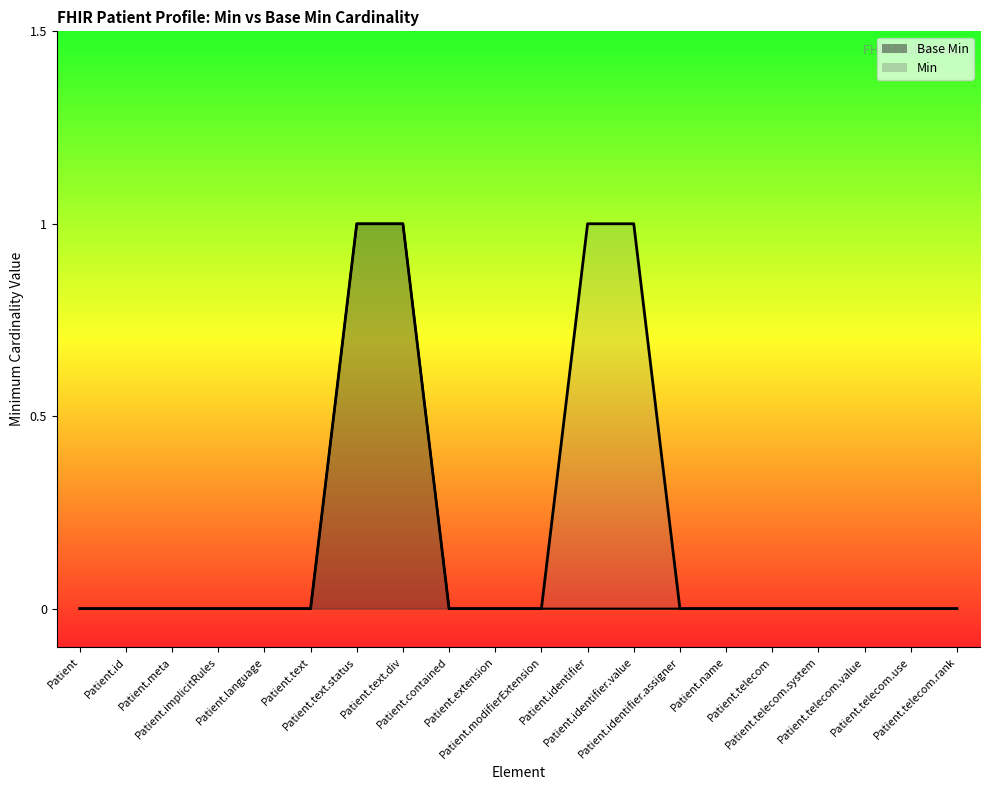

List the series in order of their peak value, highest first.

Min, Base Min